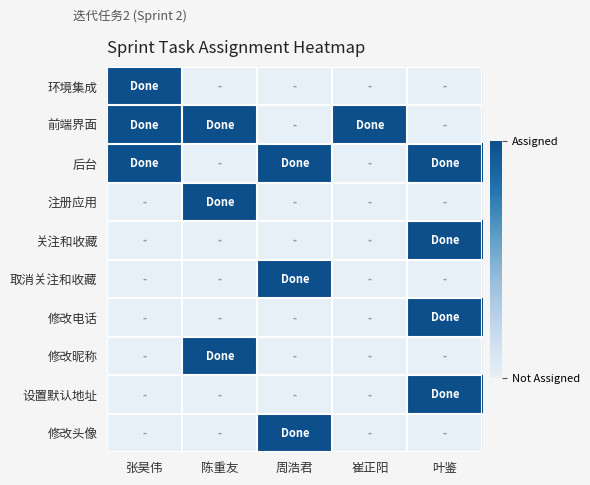

What is the total value across all series at 叶鉴?

4